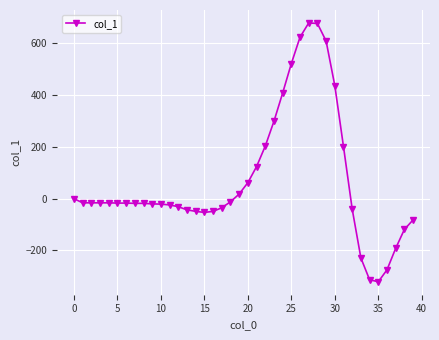

What is the minimum value shown in the chart?

-321